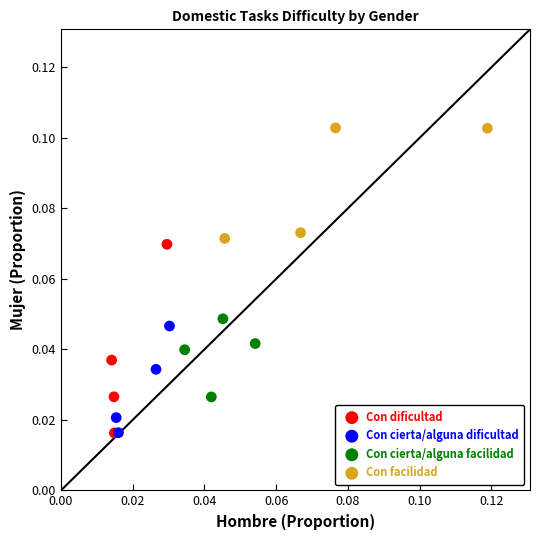

Which series has the widest spread of Y values?

Con dificultad